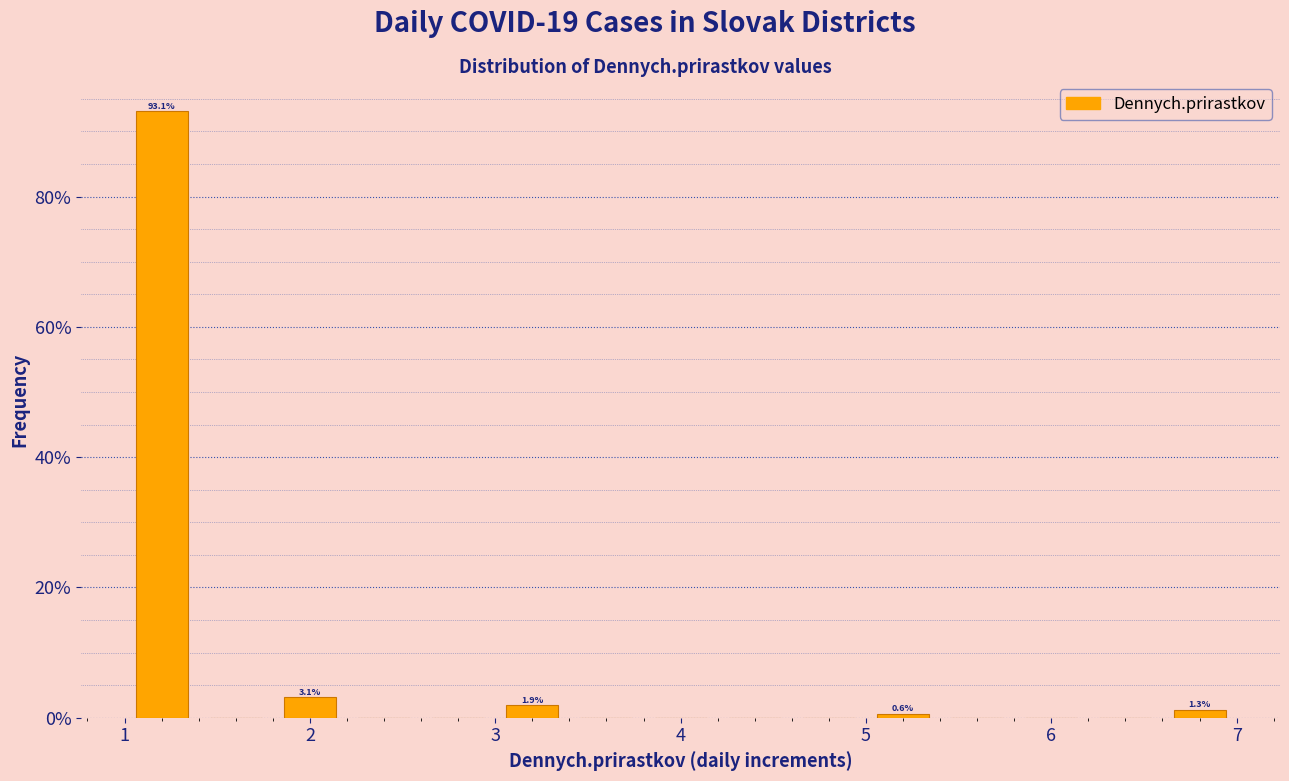

Which range on the x-axis has the tallest bar?

1.0 to 1.4